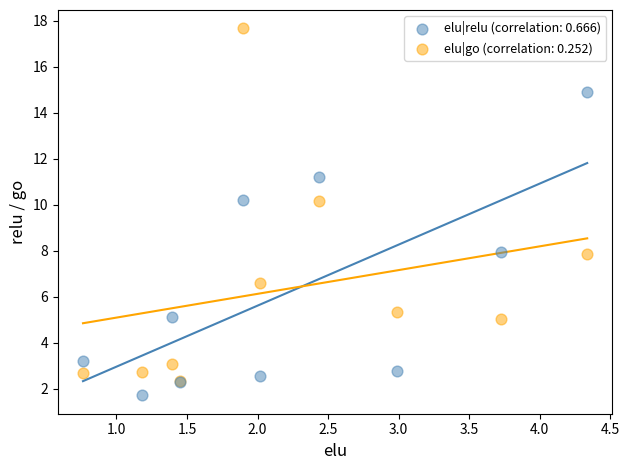

What are all the series names shown in the legend?

elu|relu (correlation: 0.666), elu|go (correlation: 0.252)